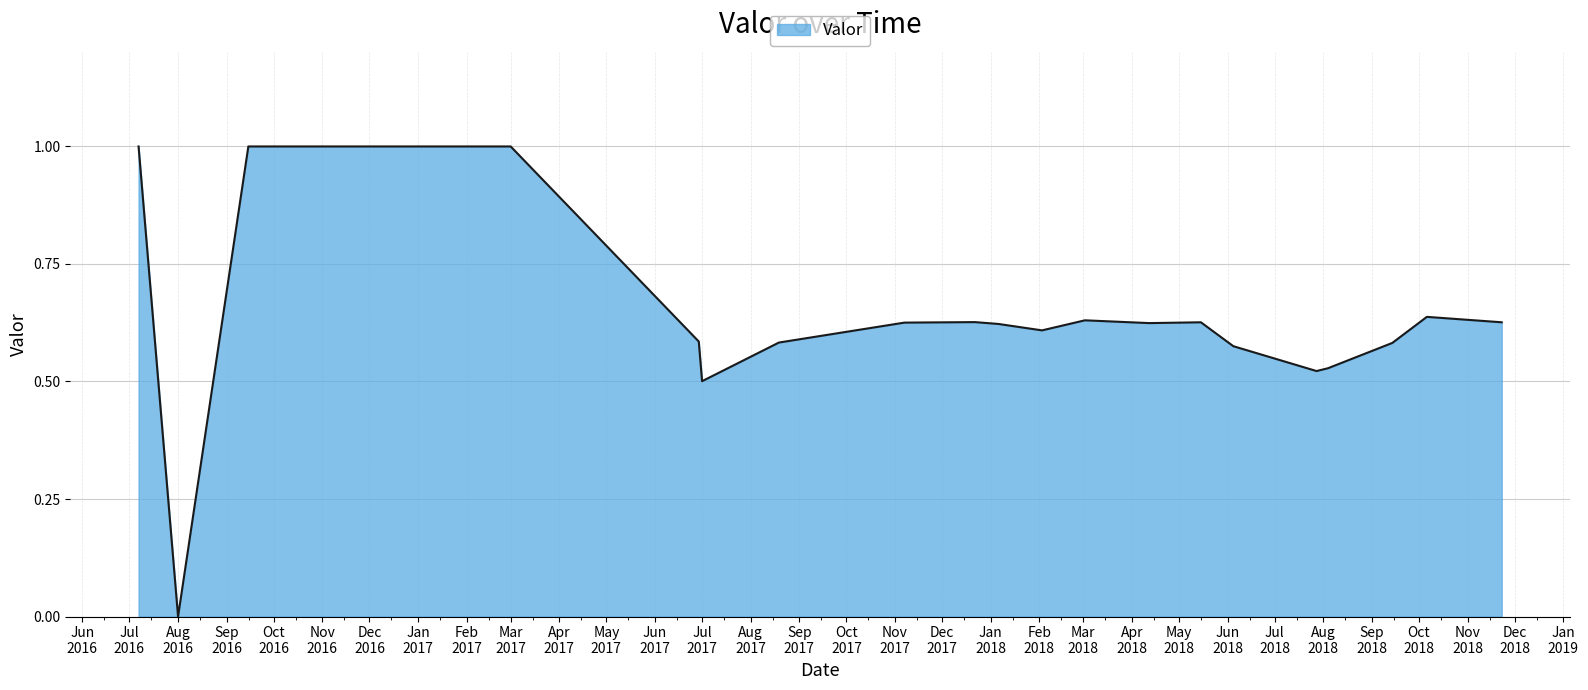

What is the greatest value displayed?

1.0